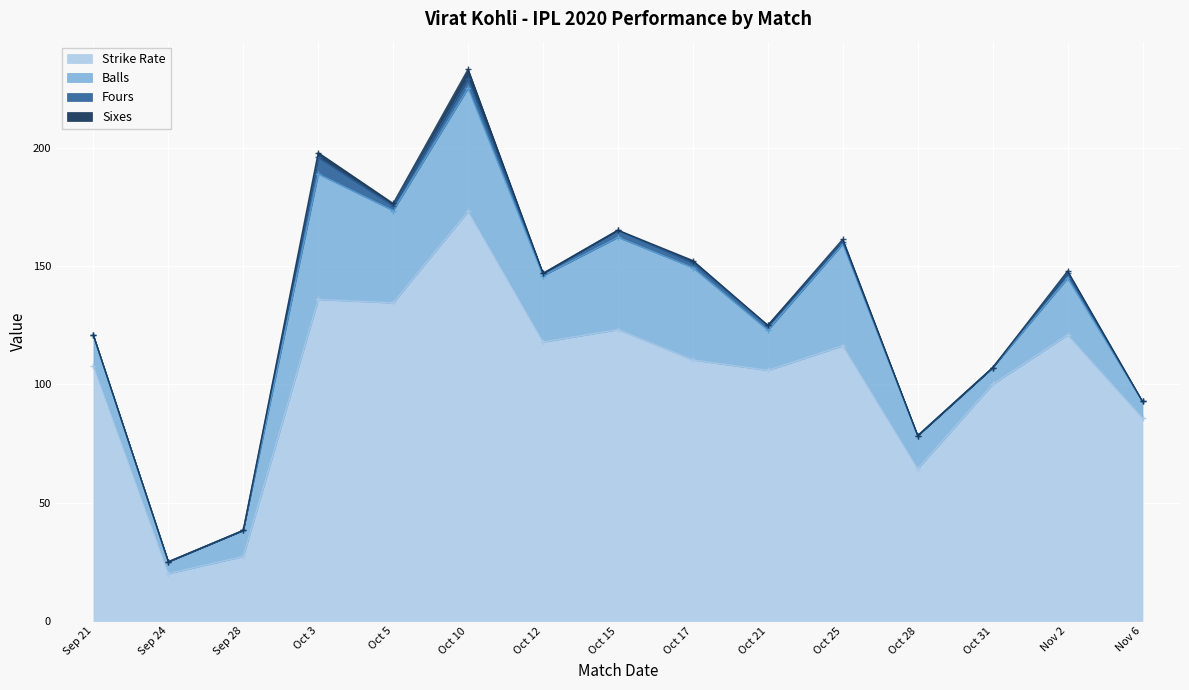

What is the total value across all series at Oct 25?

161.3